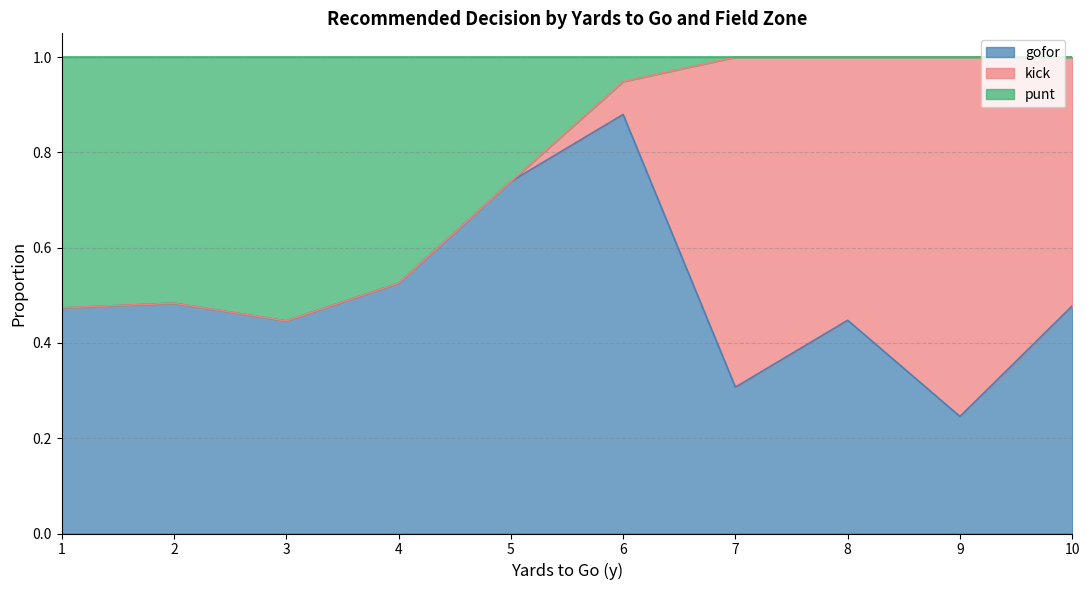

What is the total value across all series at 8?

1.0